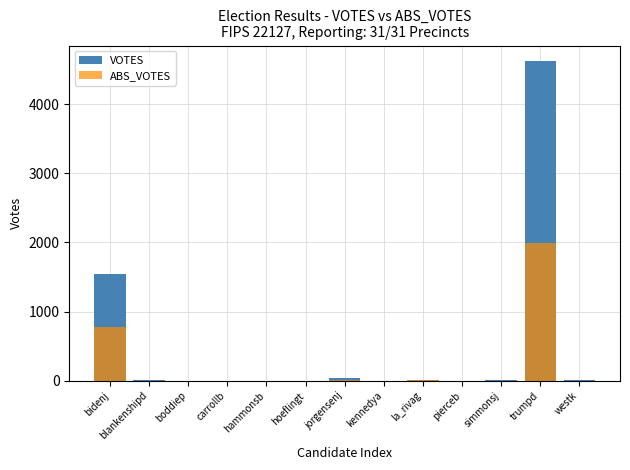

At which category does the chart reach its peak across all series?

trumpd